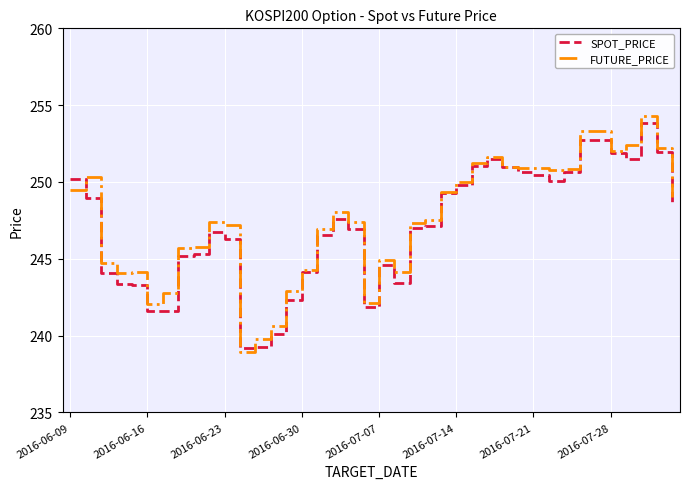

Is this an area chart (filled region under the line)?

No